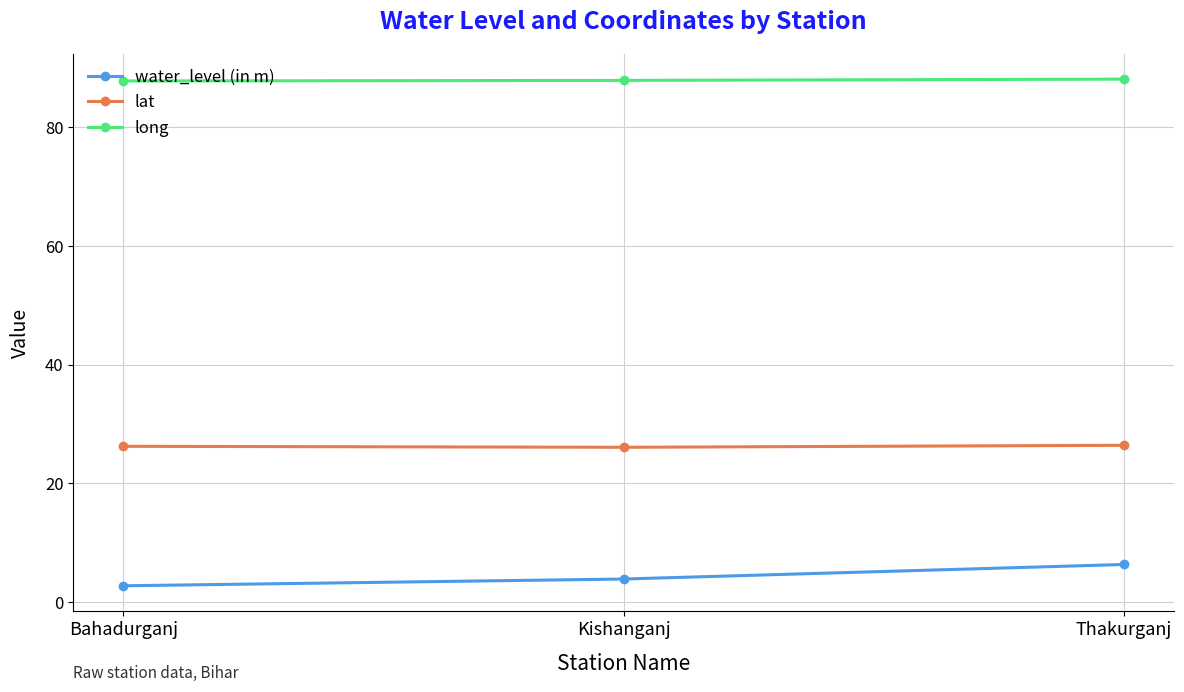

Which category has the lowest value across all series?

Bahadurganj